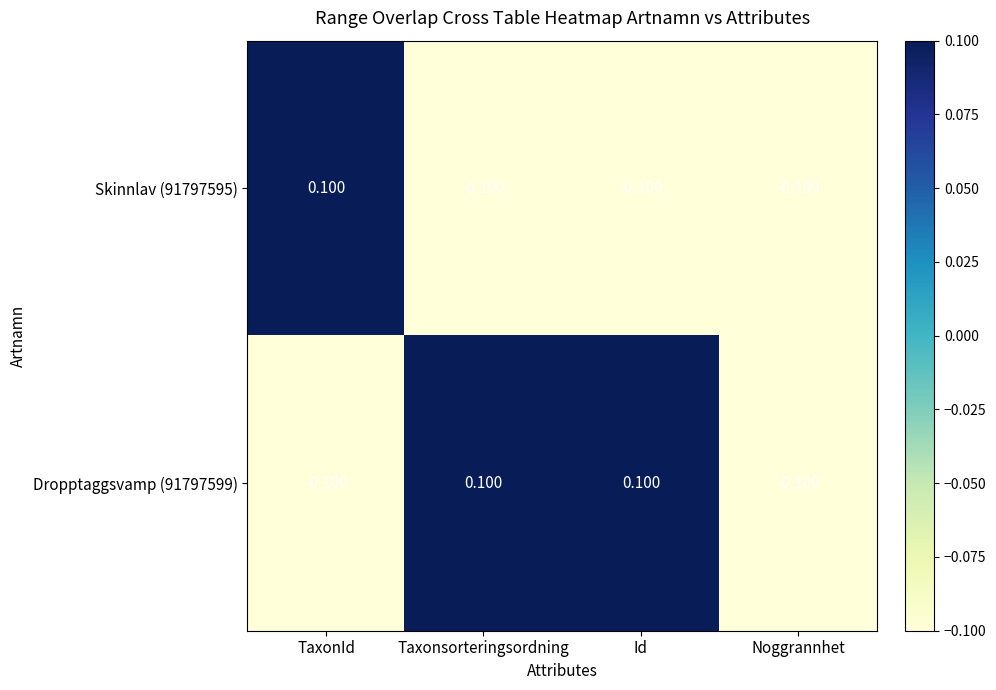

Count the number of categories in the chart.

4